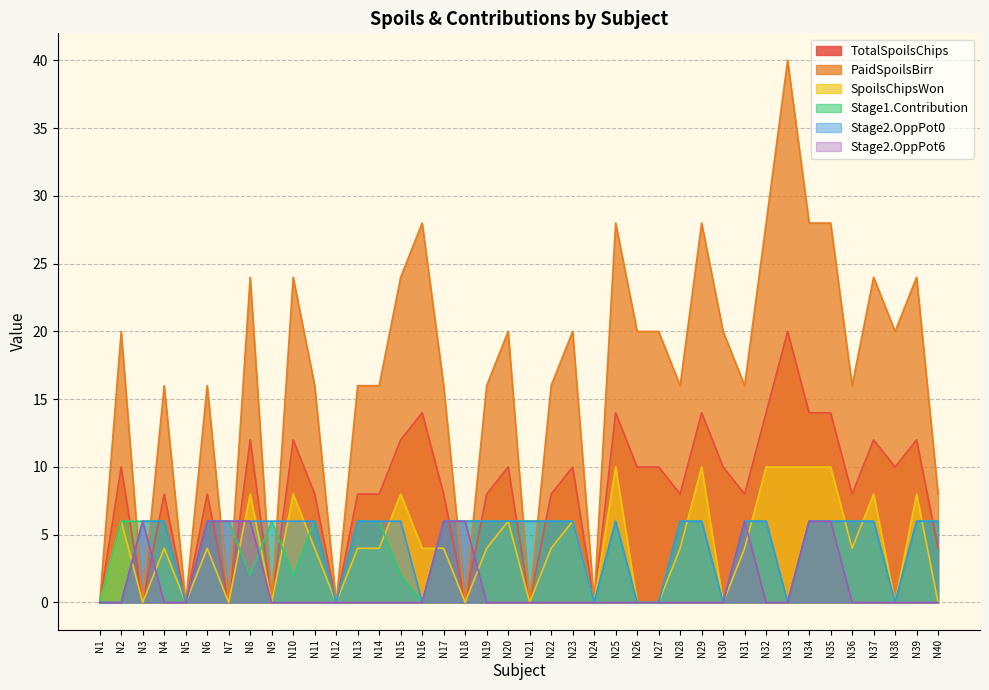

True or false: TotalSpoilsChips and Stage1.Contribution intersect in this chart.

True